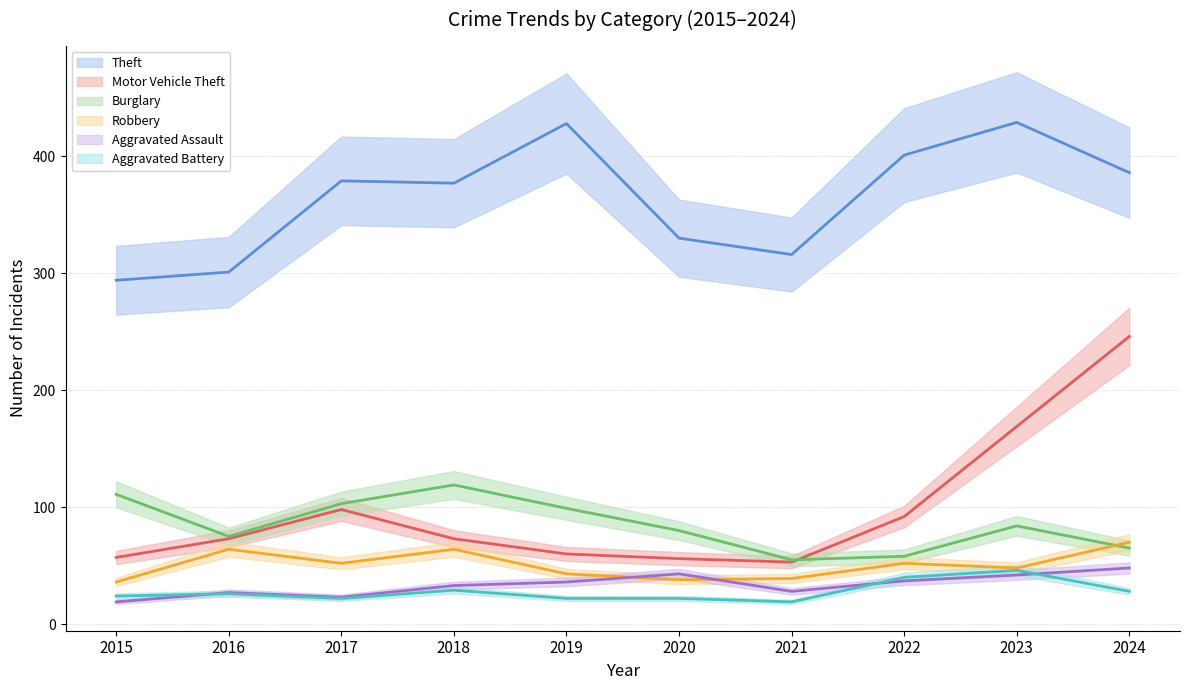

At which label does Aggravated Assault reach its minimum?

2015